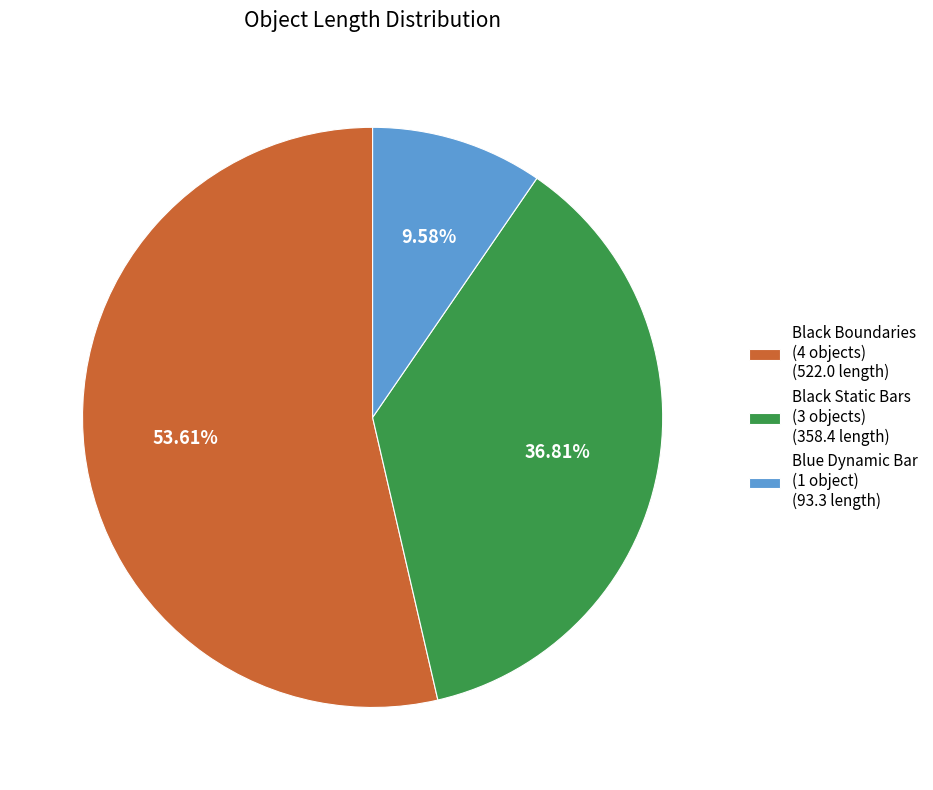

Is the sum of Black Boundaries (4 objects) (522.0 length) and Black Static Bars (3 objects) (358.4 length) greater than half?

Yes